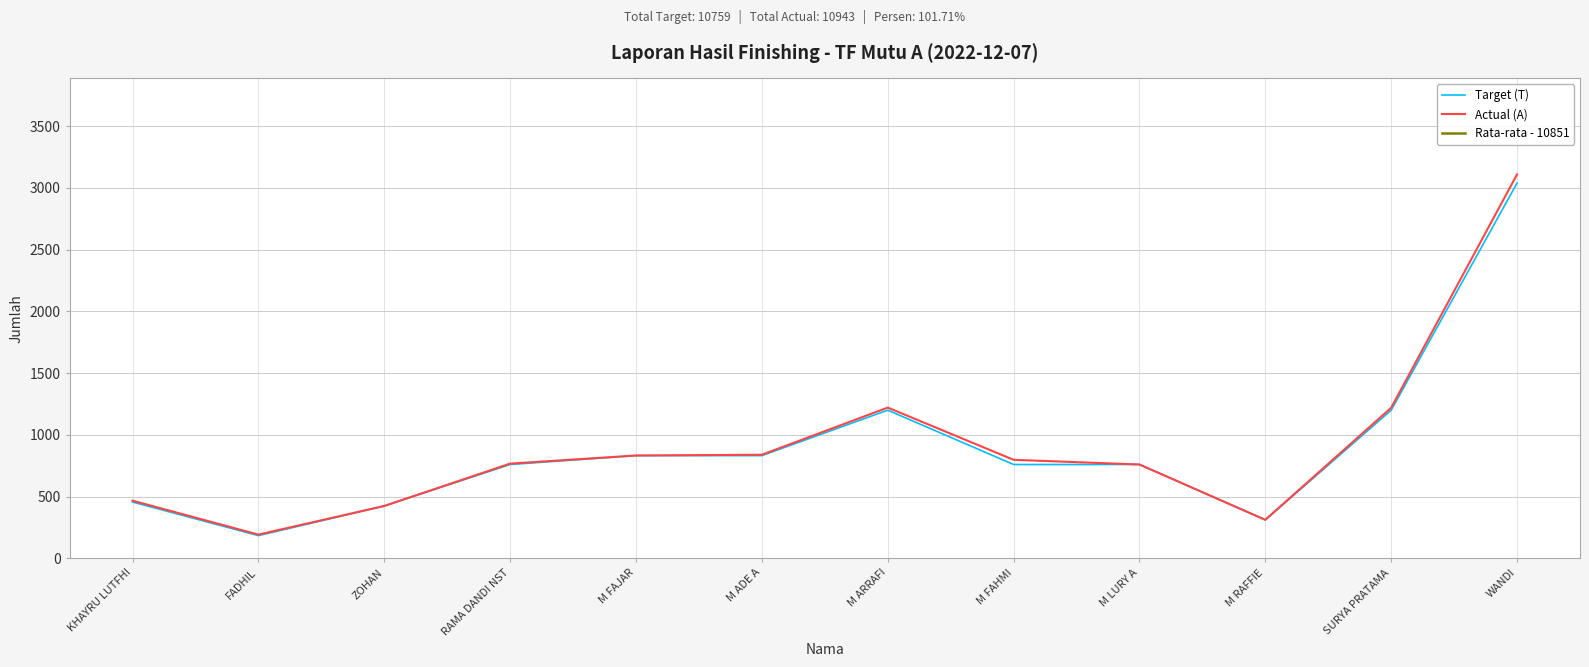

What is the sum of all Actual (A) values?

10943